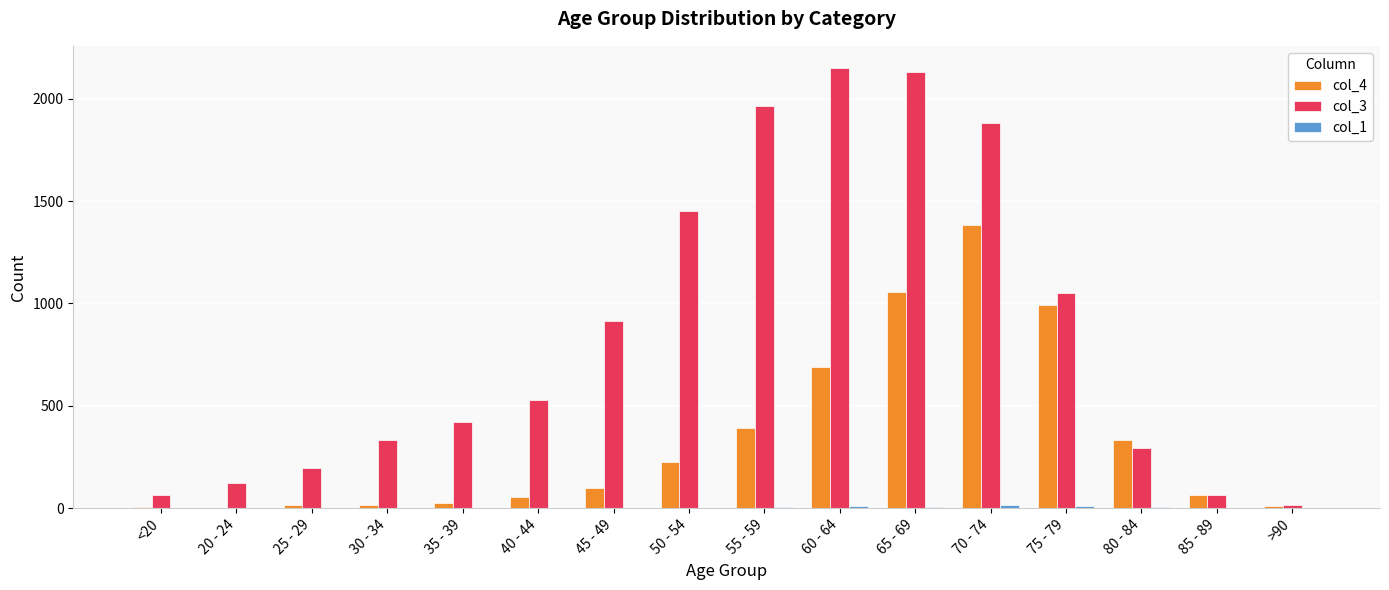

Which series changed the most between 45 - 49 and >90?

col_3